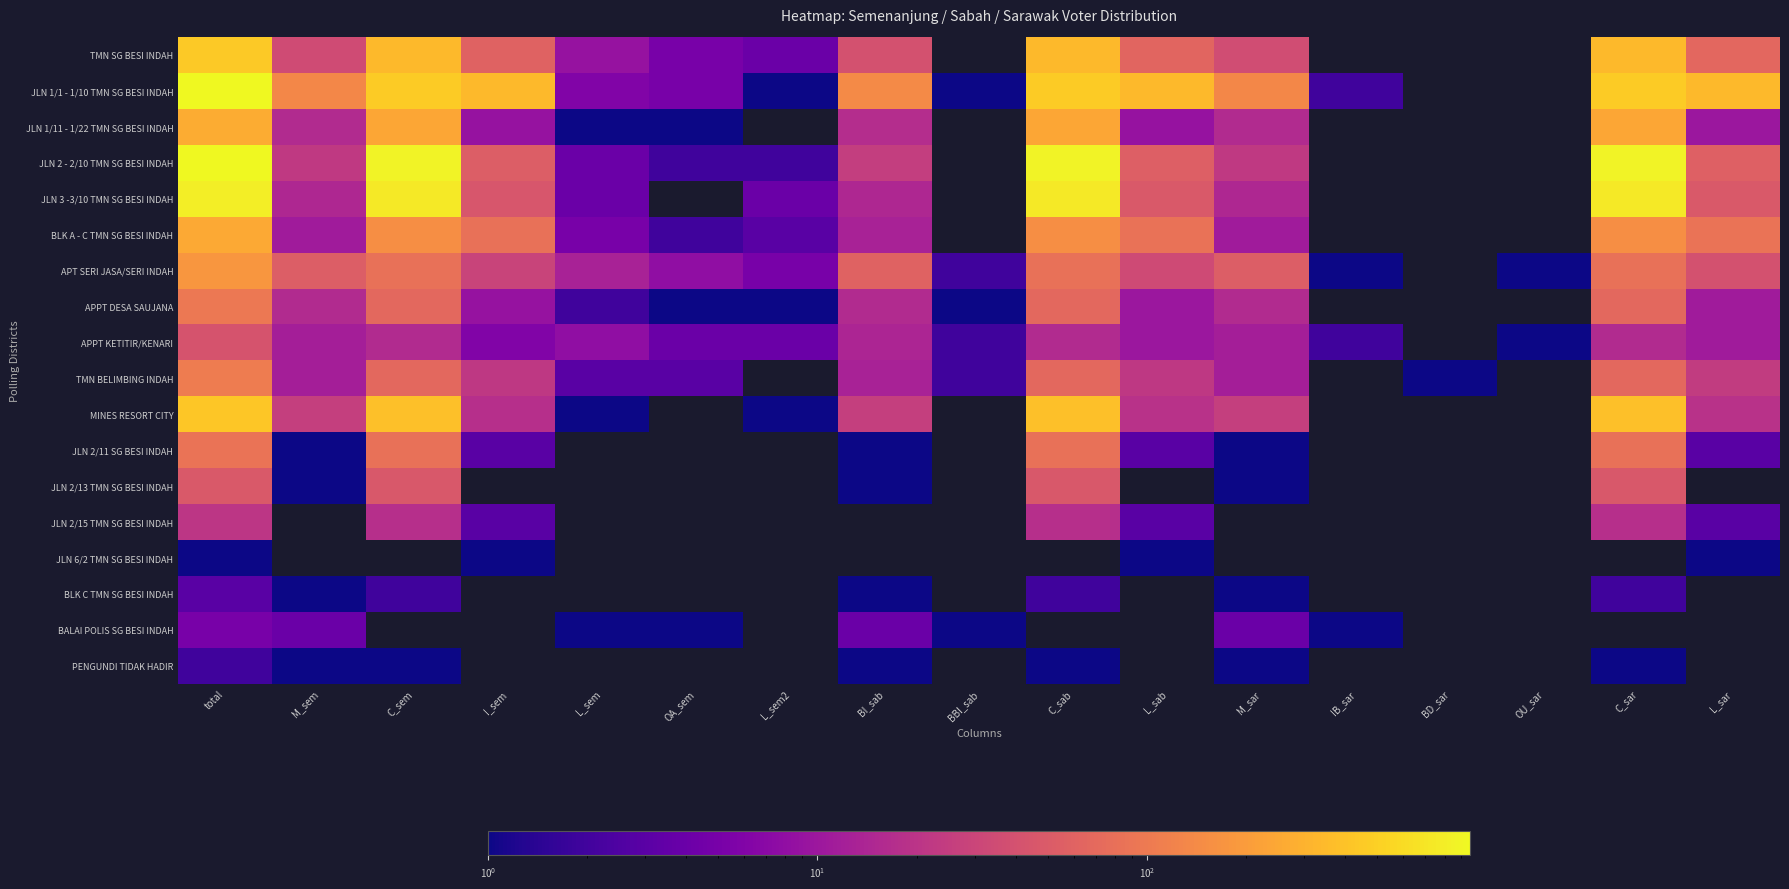

Rank the series by their maximum value, from lowest to highest.

JLN 6/2 TMN SG BESI INDAH, PENGUNDI TIDAK HADIR, BLK C TMN SG BESI INDAH, BALAI POLIS SG BESI INDAH, JLN 2/15 TMN SG BESI INDAH, APPT KETITIR/KENARI, JLN 2/13 TMN SG BESI INDAH, JLN 2/11 SG BESI INDAH, APPT DESA SAUJANA, TMN BELIMBING INDAH, APT SERI JASA/SERI INDAH, BLK A - C TMN SG BESI INDAH, JLN 1/11 - 1/22 TMN SG BESI INDAH, MINES RESORT CITY, TMN SG BESI INDAH, JLN 3 -3/10 TMN SG BESI INDAH, JLN 1/1 - 1/10 TMN SG BESI INDAH, JLN 2 - 2/10 TMN SG BESI INDAH